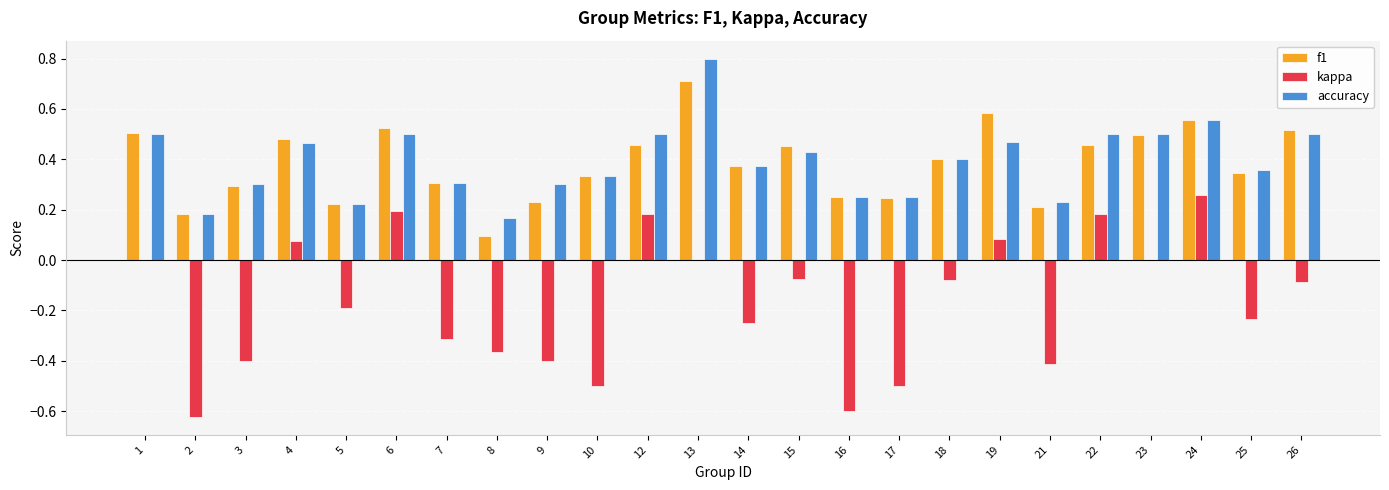

What is the sum of the f1 values at 9 and 26?

0.7